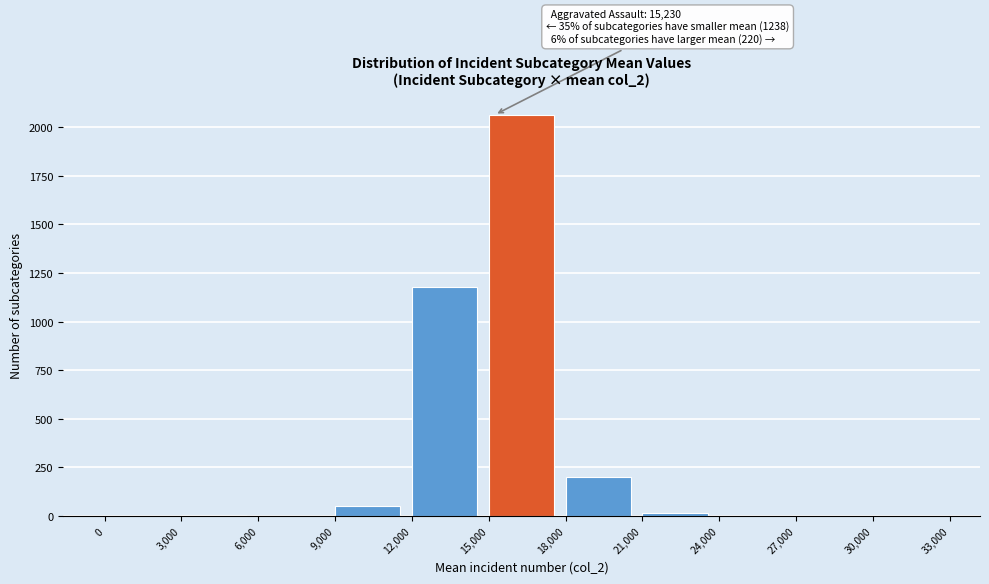

Over which range of the x-axis is the bar tallest?

15,000 to 18,000